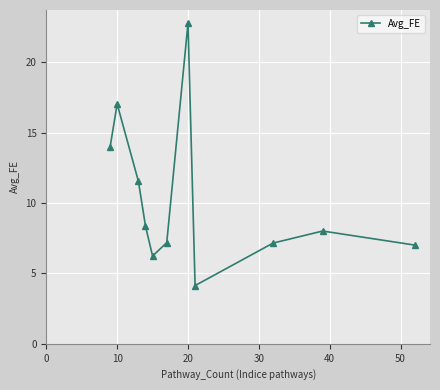

How many points are lower than both their immediate neighbors (excluding endpoints)?

2